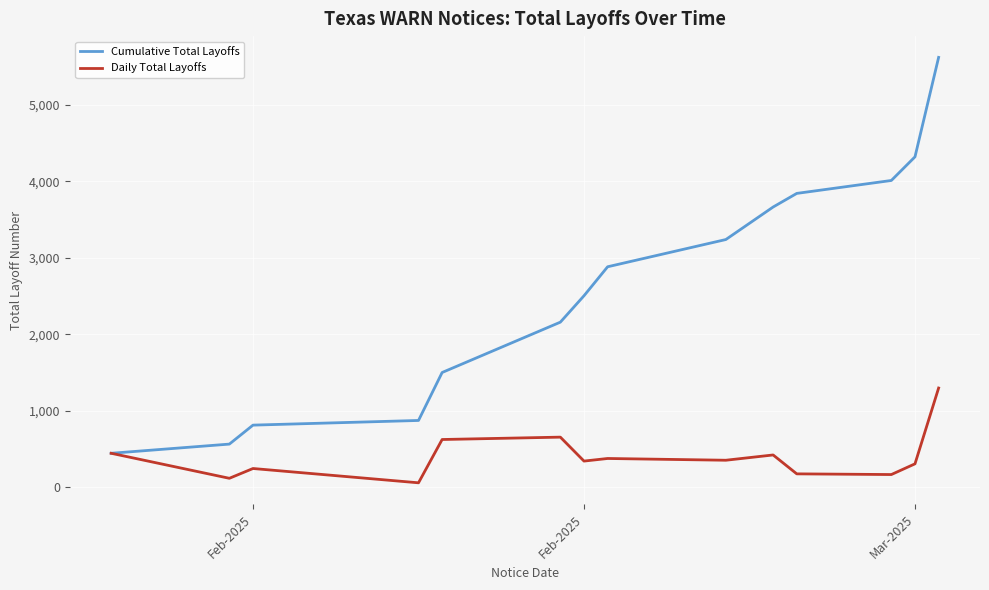

What is the highest value of the Daily Total Layoffs series?

1300